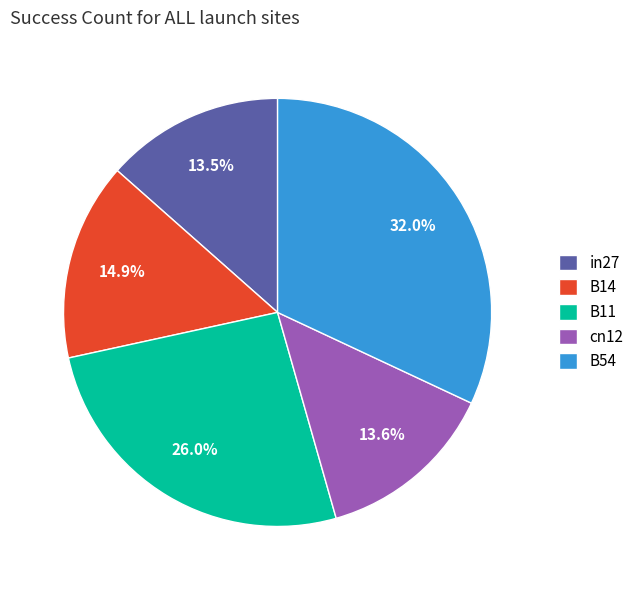

Is B54 the majority of the pie?

No